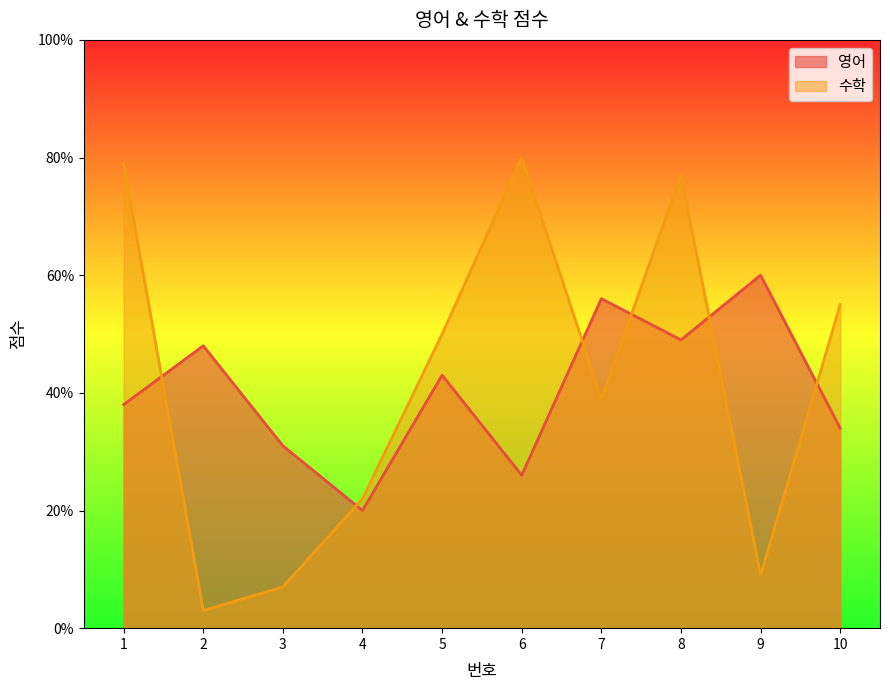

What is the difference between the 수학 values at 5 and 10?

5